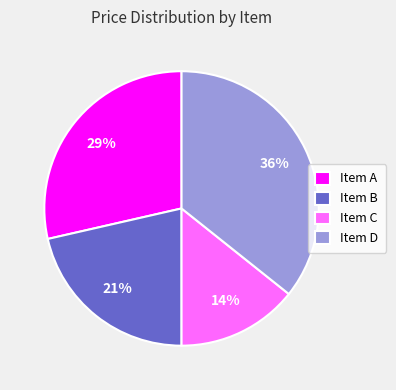

How many segments does this pie chart have?

4